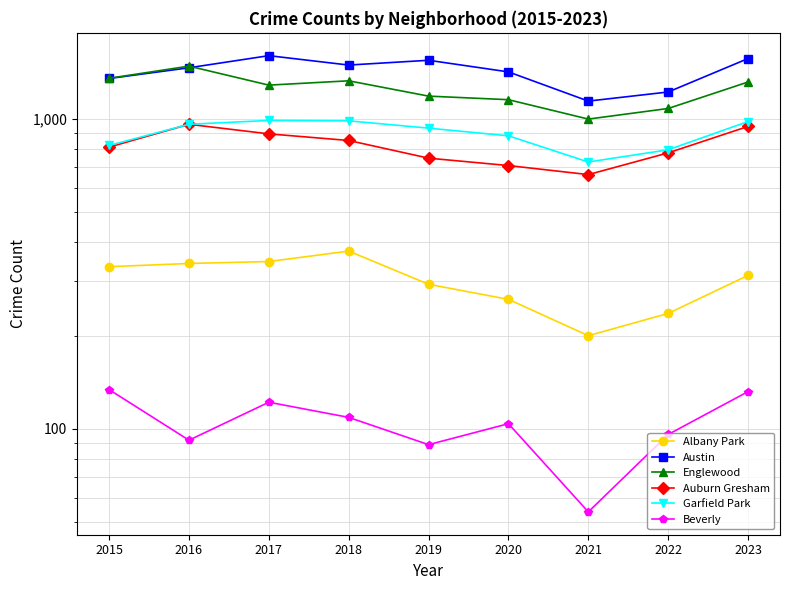

The Austin series shows 2036 at 2021. True or false?

False